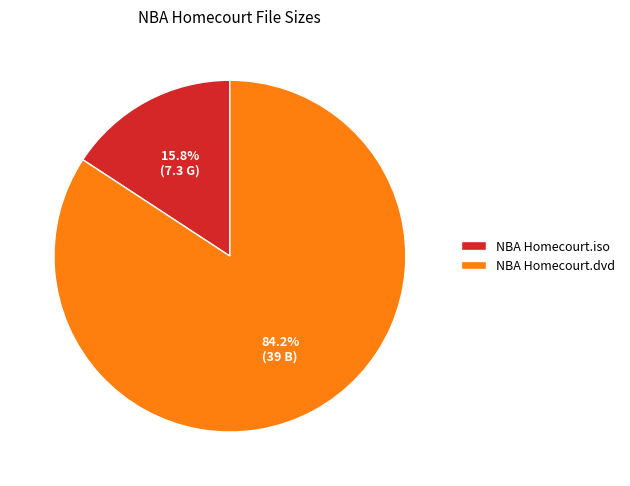

Approximately how many times larger is the value at NBA Homecourt.dvd compared to NBA Homecourt.iso?

5.3